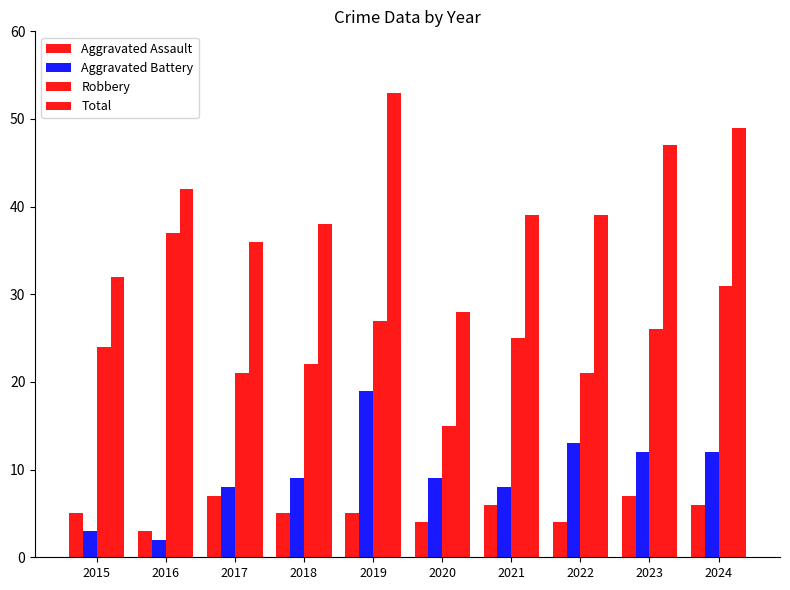

Which label corresponds to the largest value in the chart?

2019